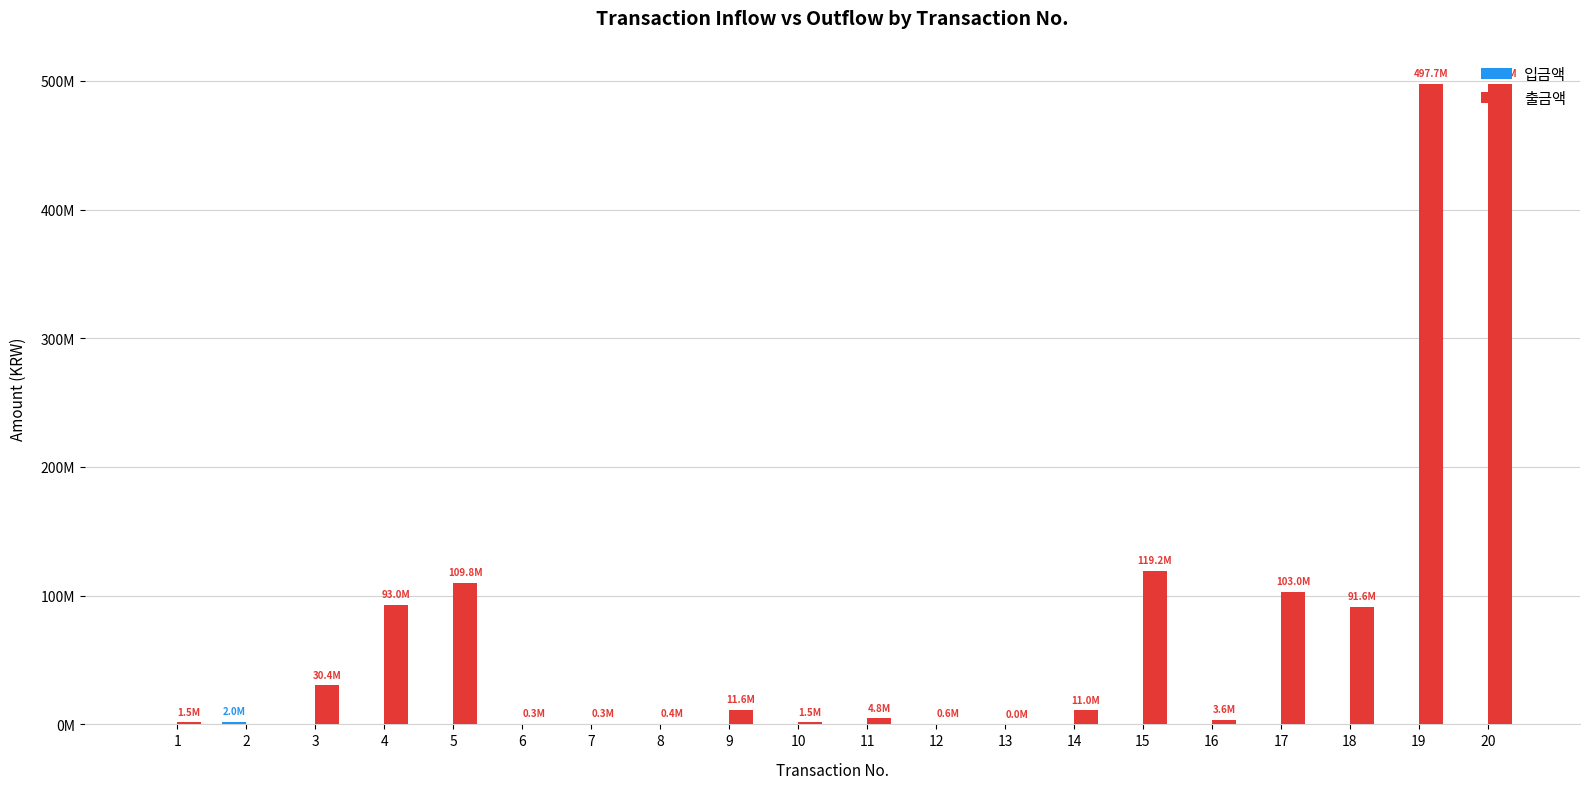

What is the sum of the 출금액 values at 4 and 11?

97806174